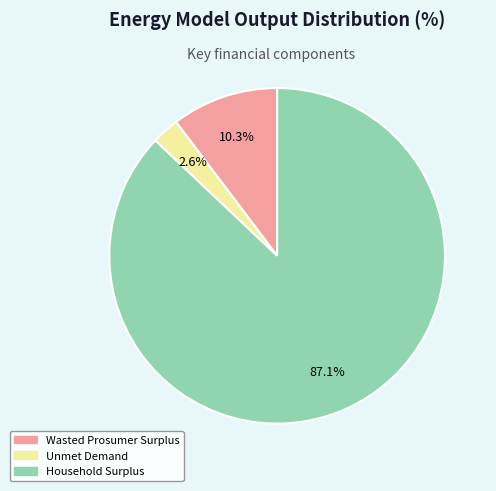

Does Unmet Demand represent more than half of the total?

No